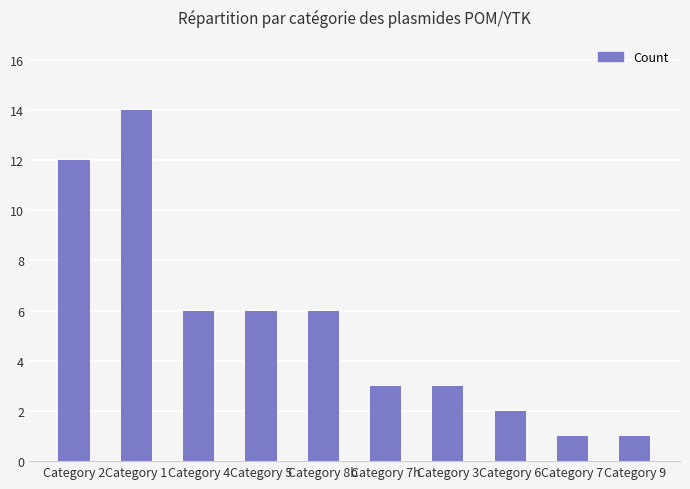

At which category does the chart reach its peak across all series?

Category 1